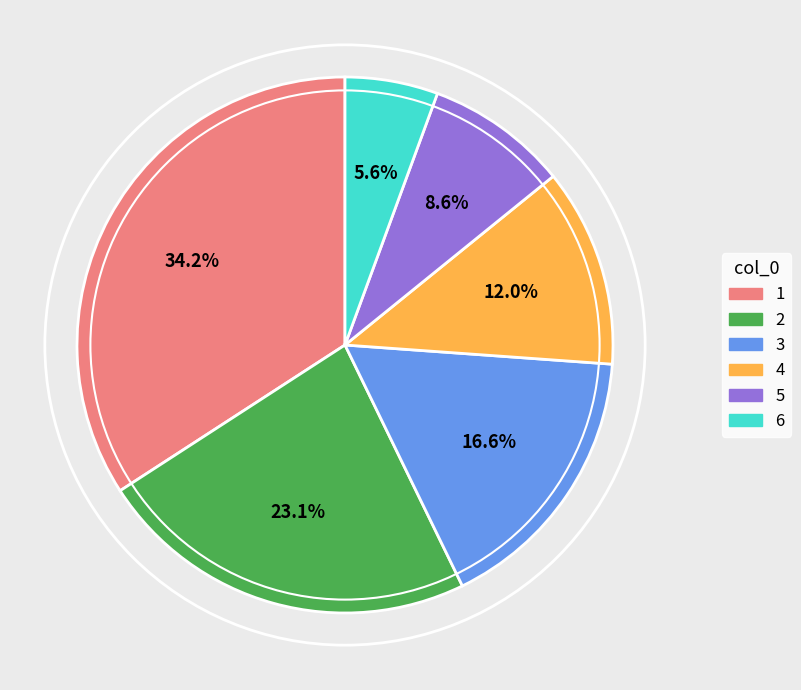

Is 6 the majority of the pie?

No